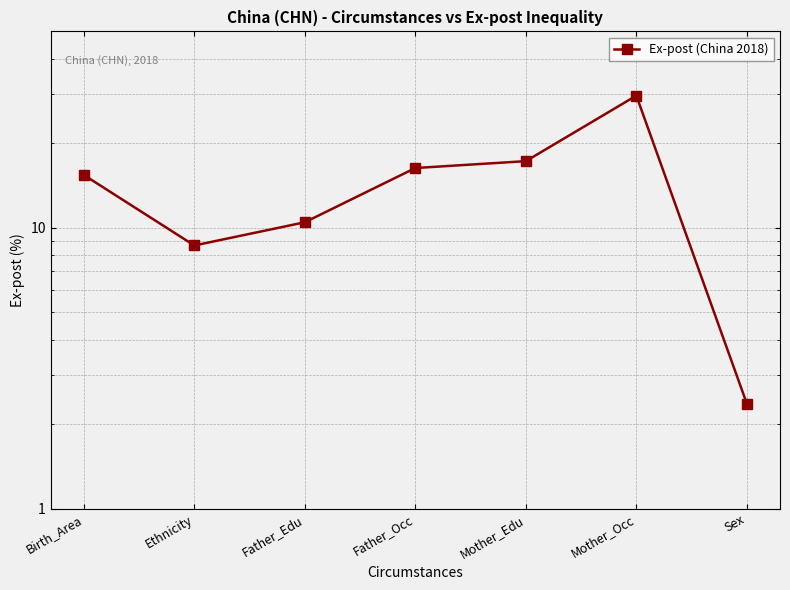

Rank the categories by value from highest to lowest.

Mother_Occ, Mother_Edu, Father_Occ, Birth_Area, Father_Edu, Ethnicity, Sex